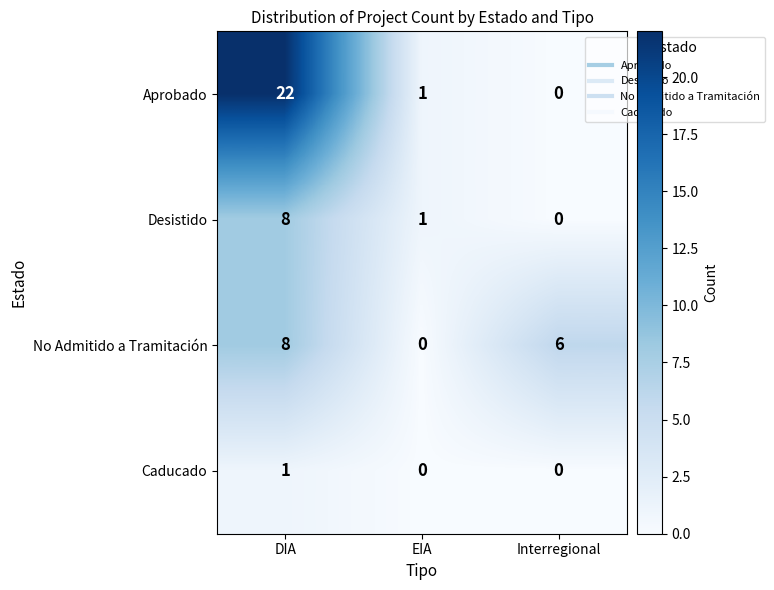

Where is Aprobado nearest to the value 11?

EIA